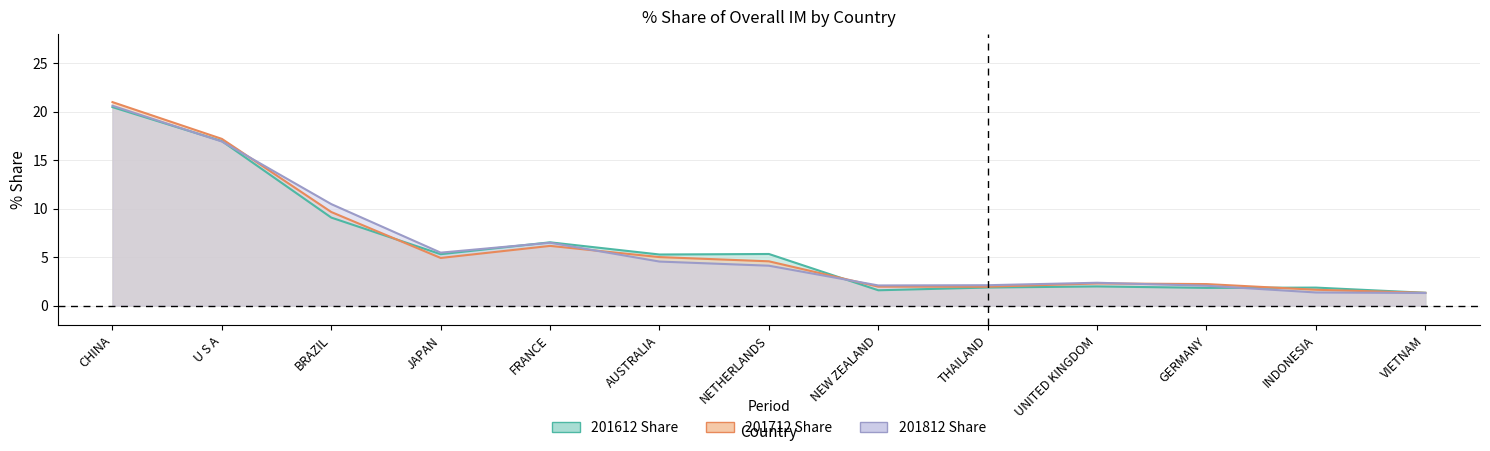

At which category does 201712 Share reach its first local valley?

JAPAN